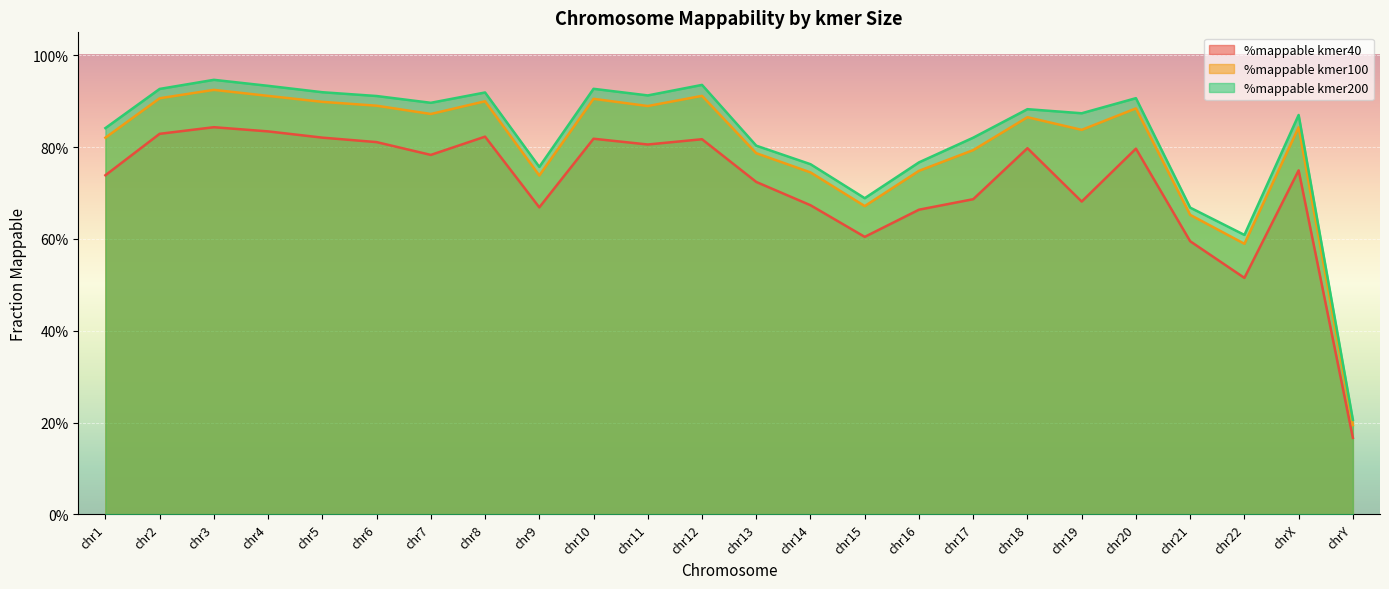

Is it true that %mappable kmer200 equals 0.7 at chr15?

True